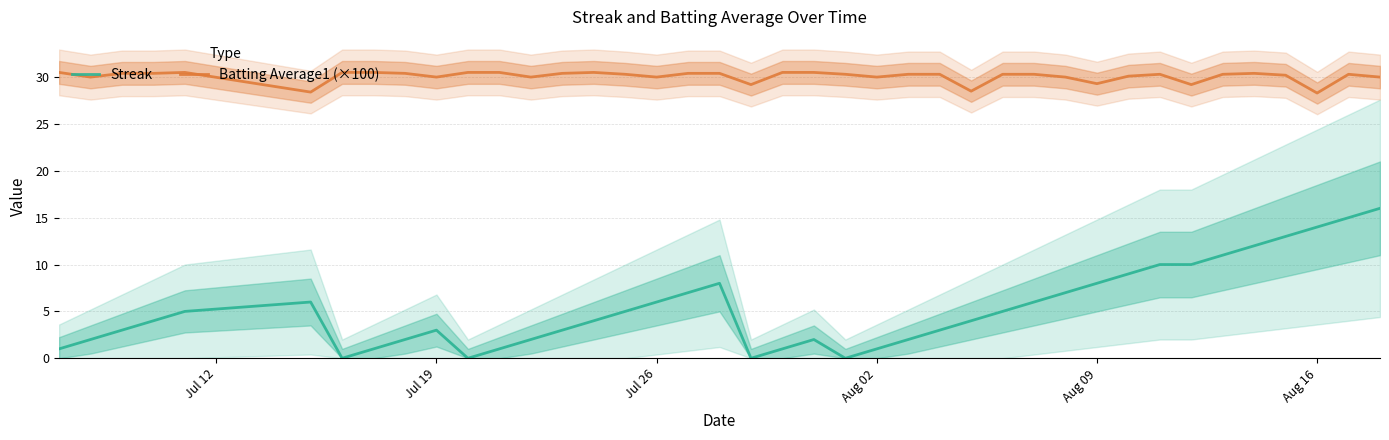

True or false: Batting Average1 (×100) has a value of 30.0 at Jul 19.

True